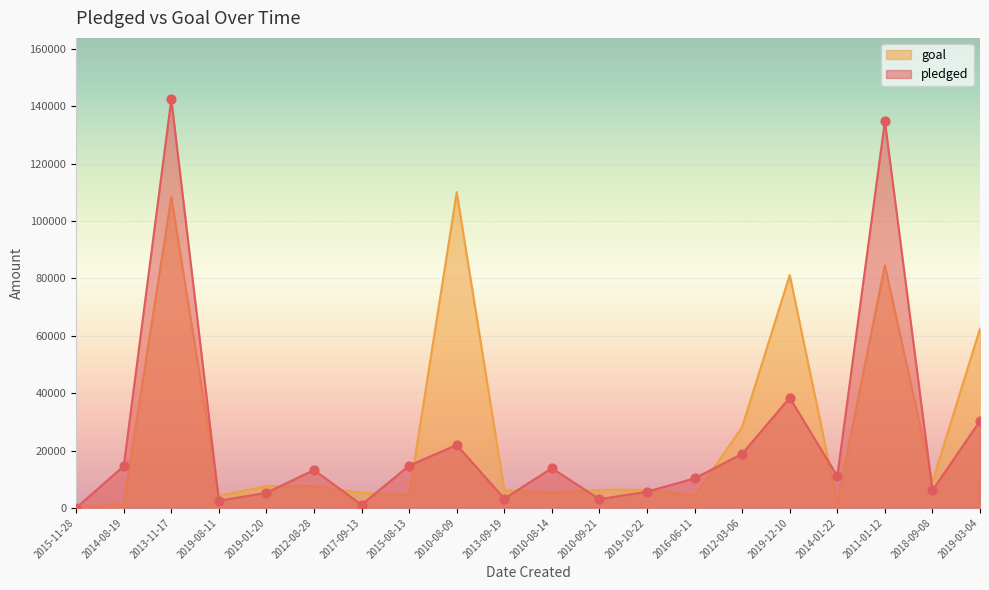

Is the value of pledged at 2012-08-28 greater than the value of goal at 2013-11-17?

No